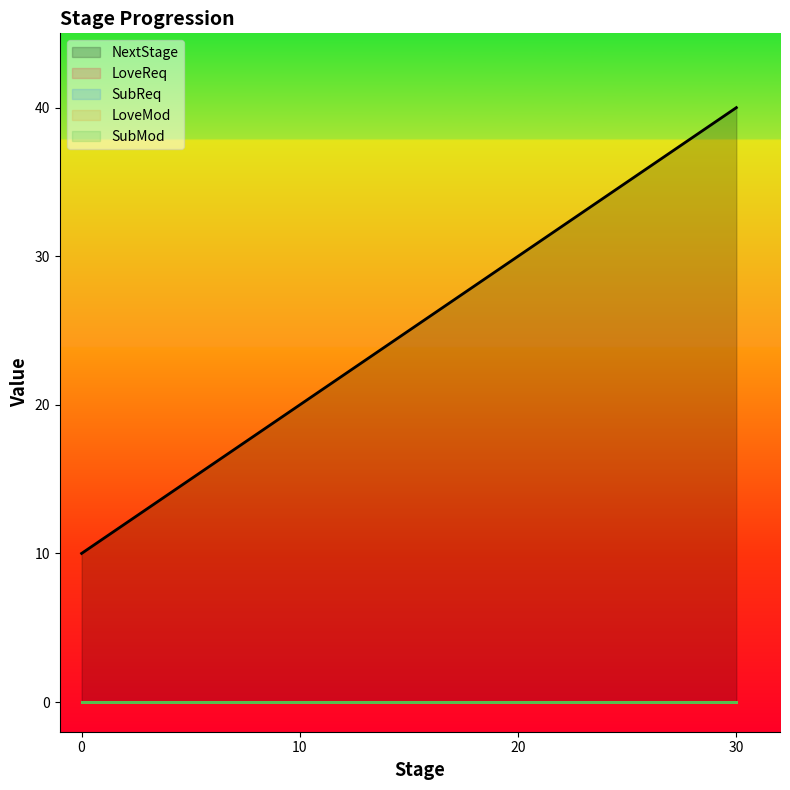

List the labels in order of SubMod value, smallest first.

0, 10, 20, 30